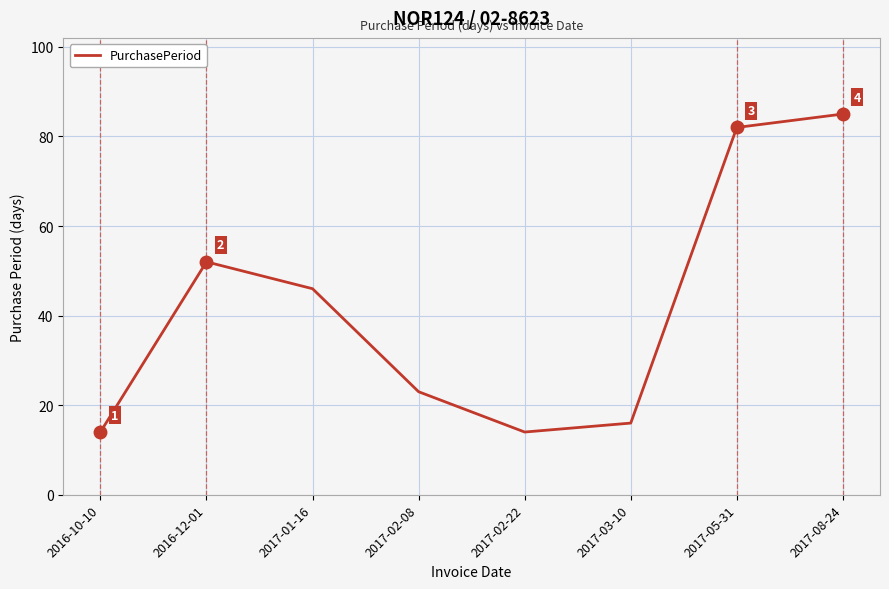

How many lines are shown in the chart?

1